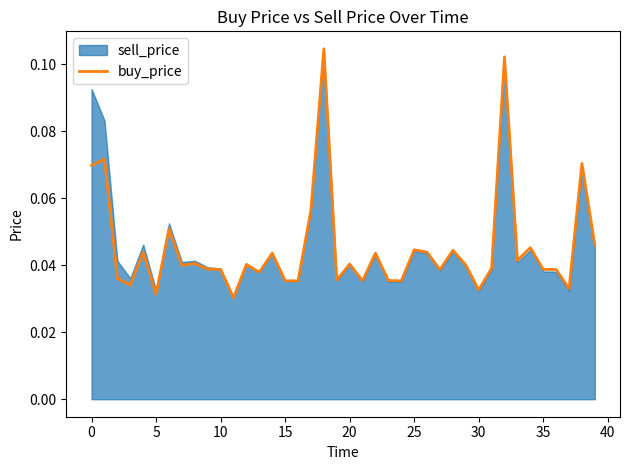

True or false: the data shows 0.0 at 12.

True